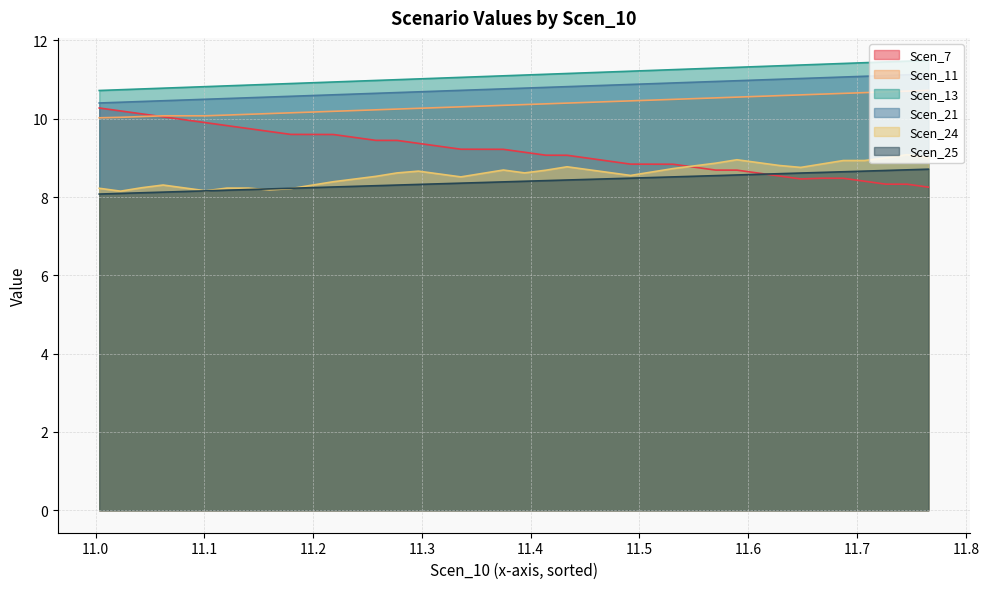

How many intersections are there between Scen_7 and Scen_25?

1